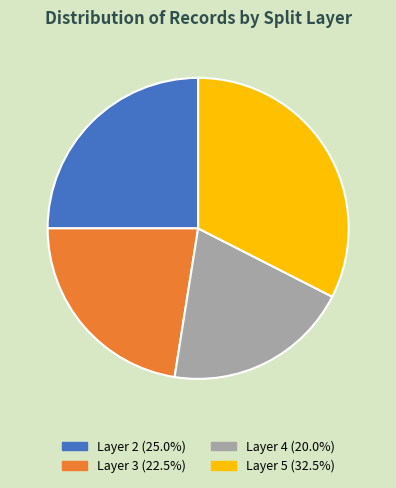

How many segments does this pie chart have?

4